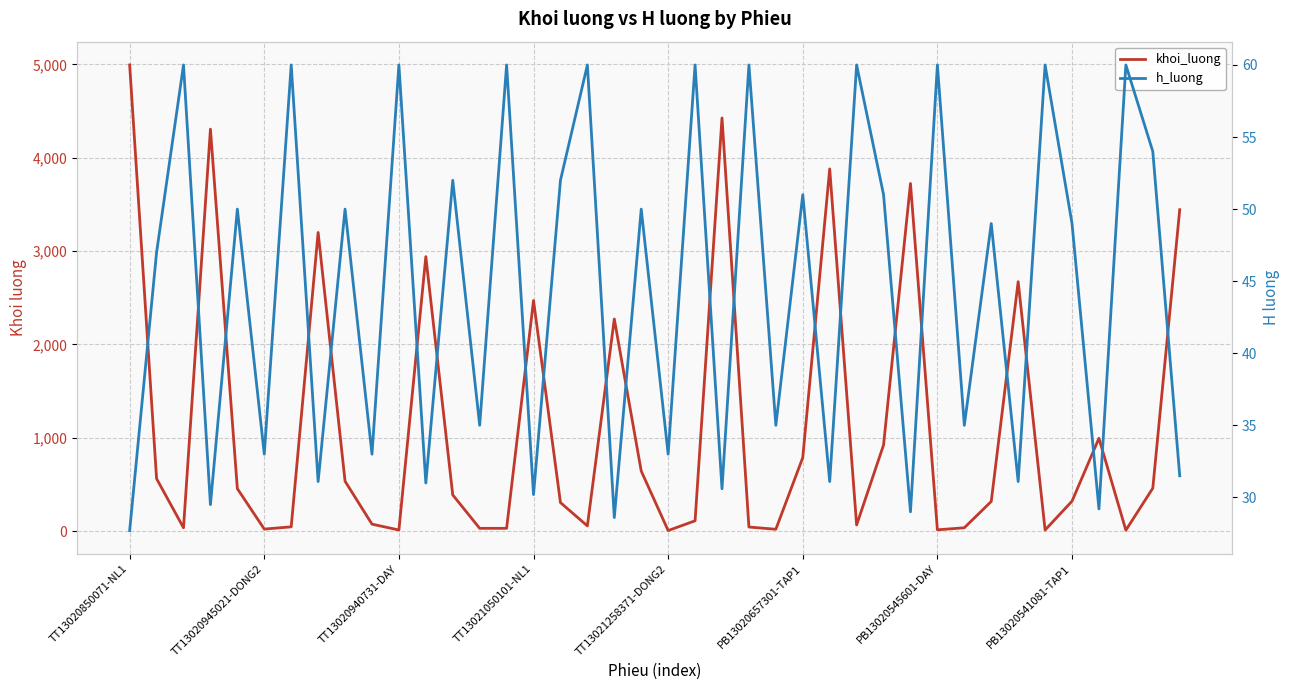

What is the greatest value displayed?

4994.0